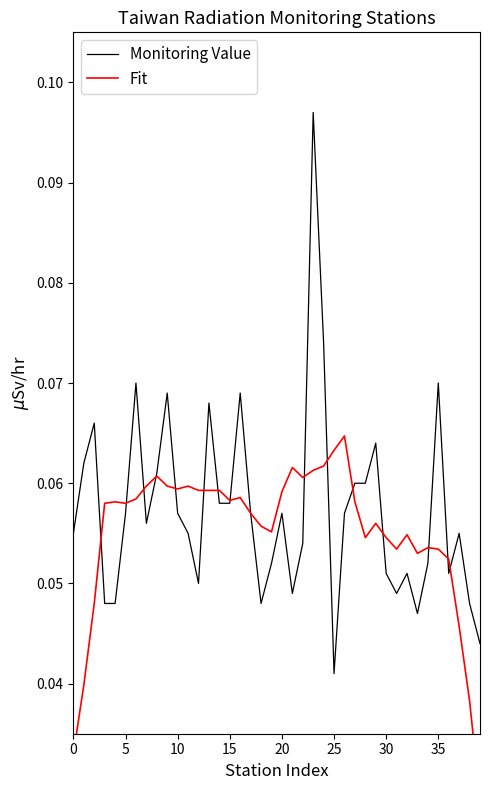

The value of Monitoring Value at 10 is 0.0. True or false?

False